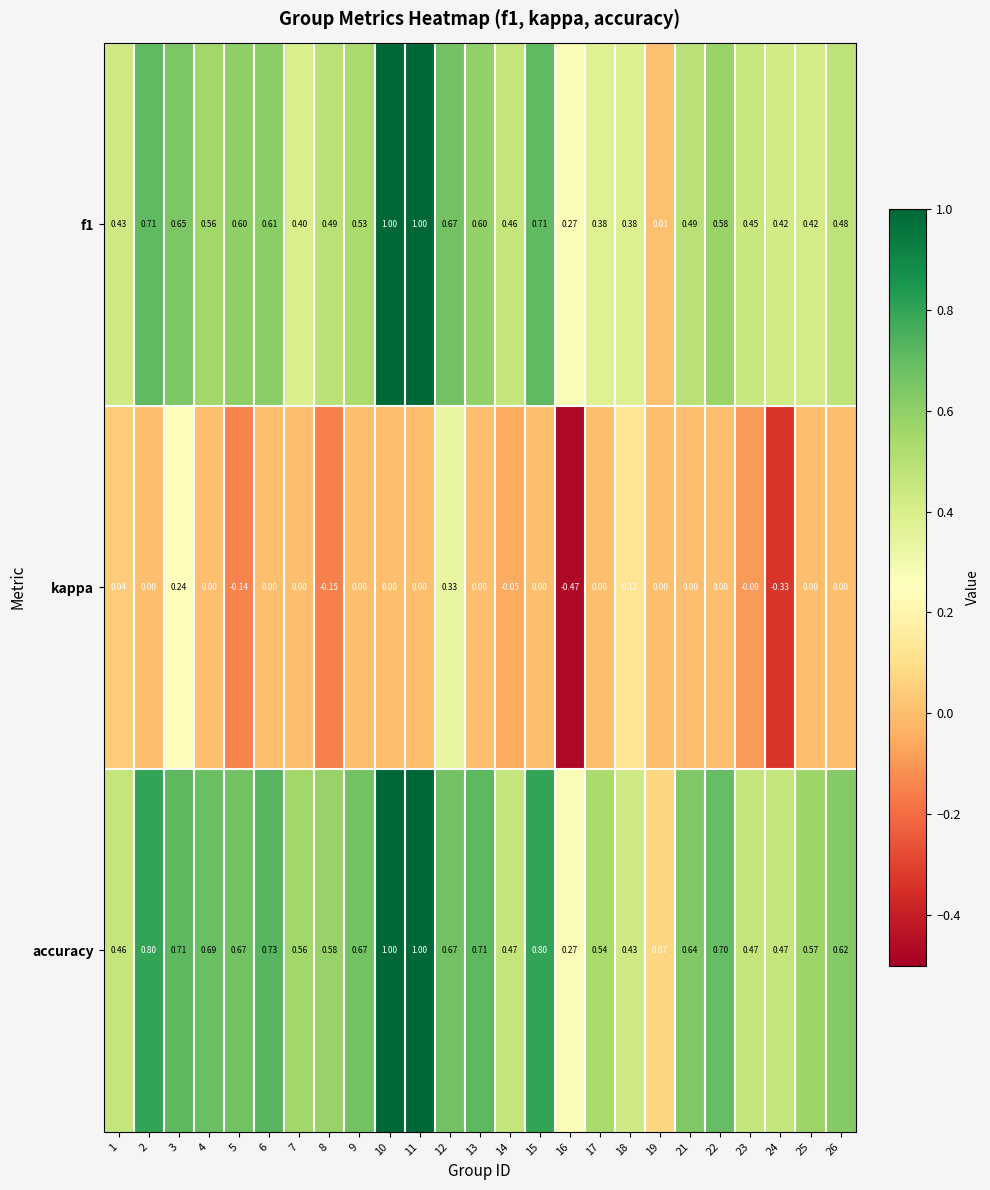

Is the value of kappa at 1 greater than the value of accuracy at 7?

No